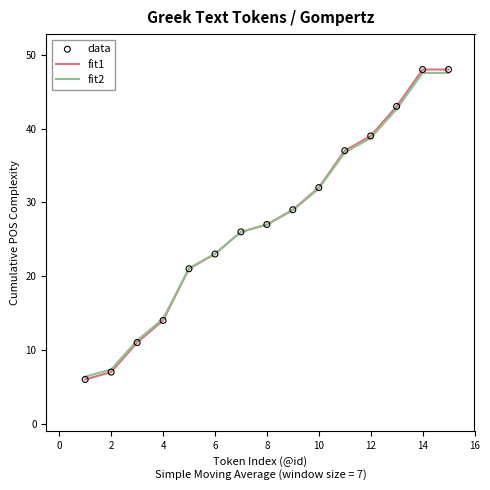

Which series has the largest range (max minus min)?

fit1